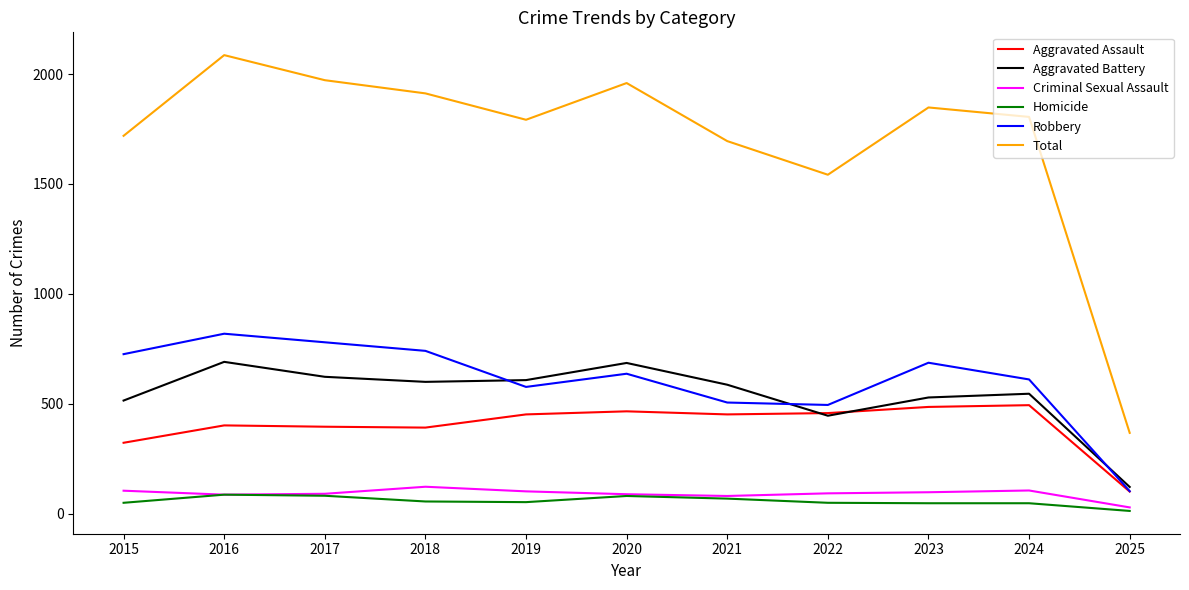

What is the maximum value for Total?

2086